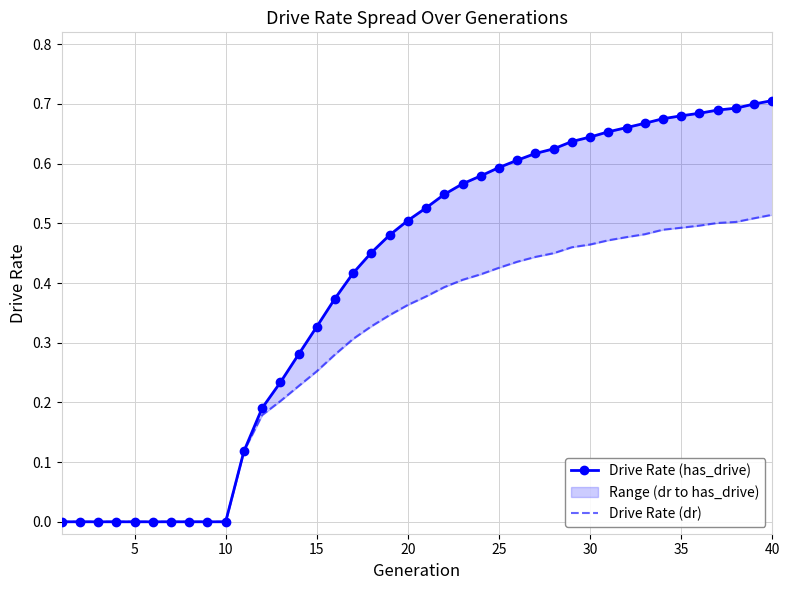

True or false: Drive Rate (has_drive) has a value of 0.3 at 20.

False